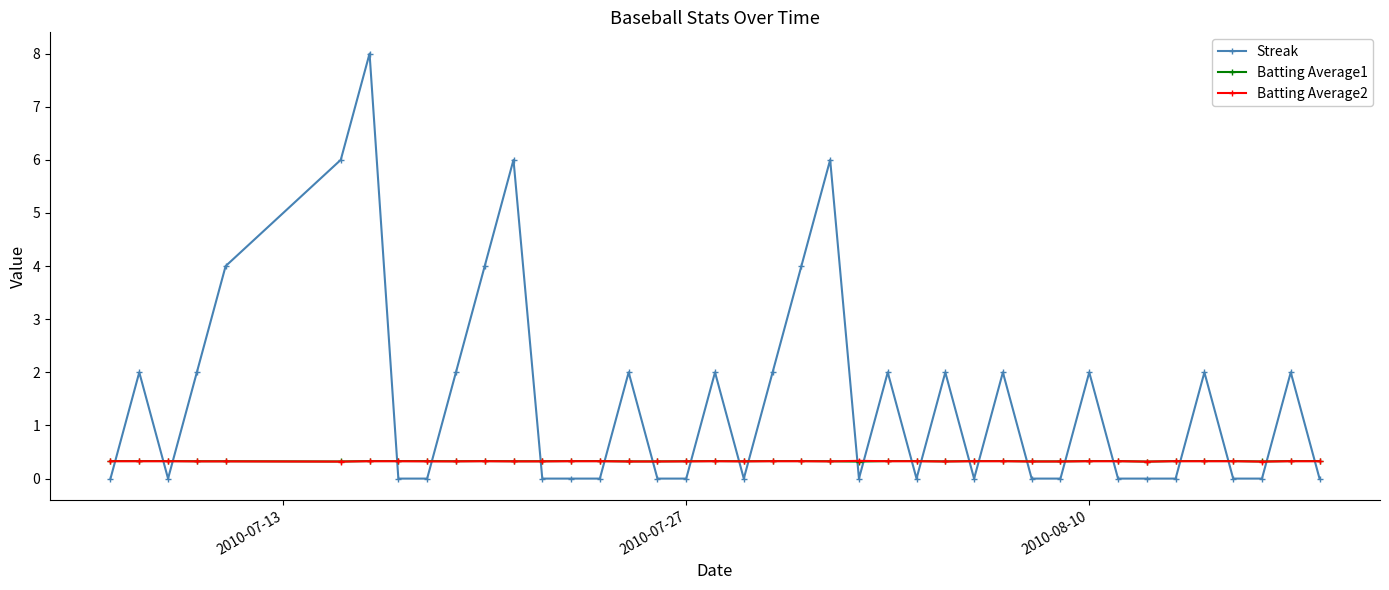

What is the difference between the maximum and minimum values in the Streak series?

8.0